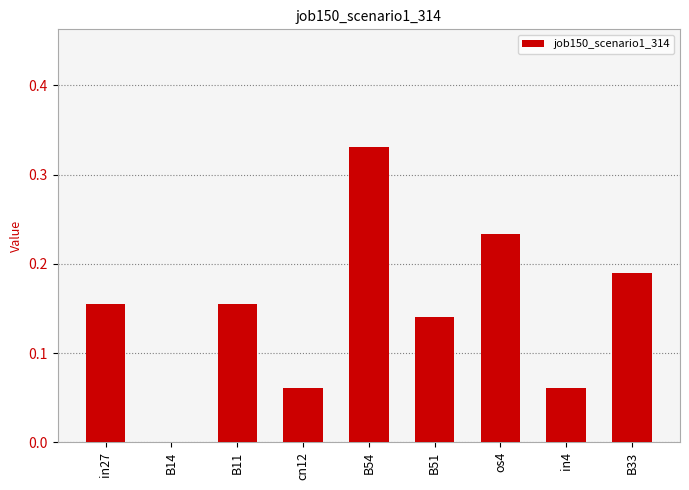

What is the change in value from B54 to in4?

-0.3